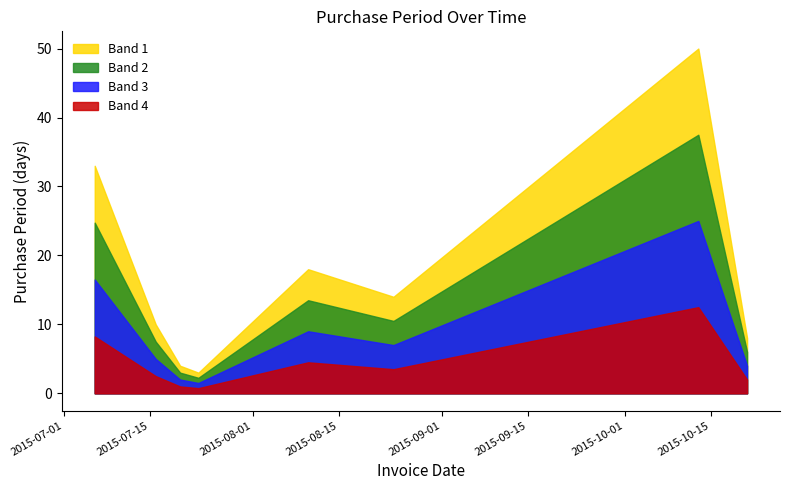

What is the approximate value at 2015-10-21?

8